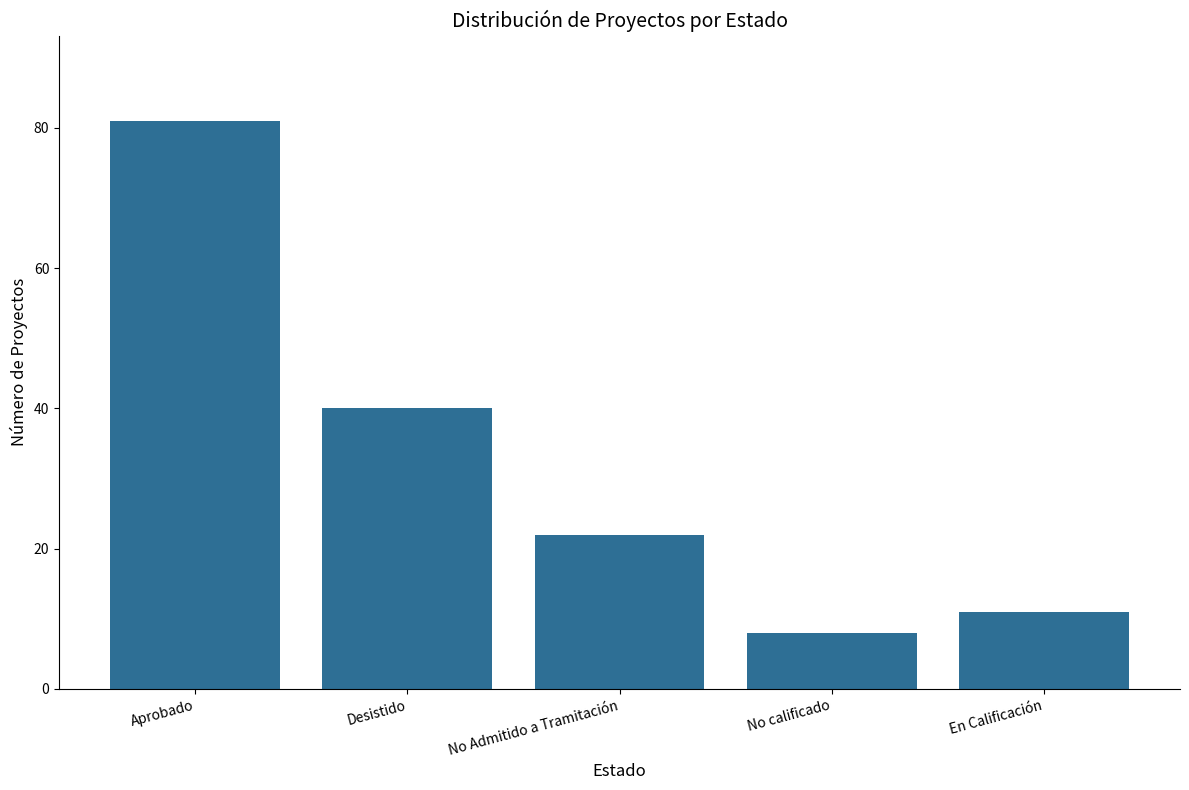

What is the label of the 1st bar from the right?

En Calificación